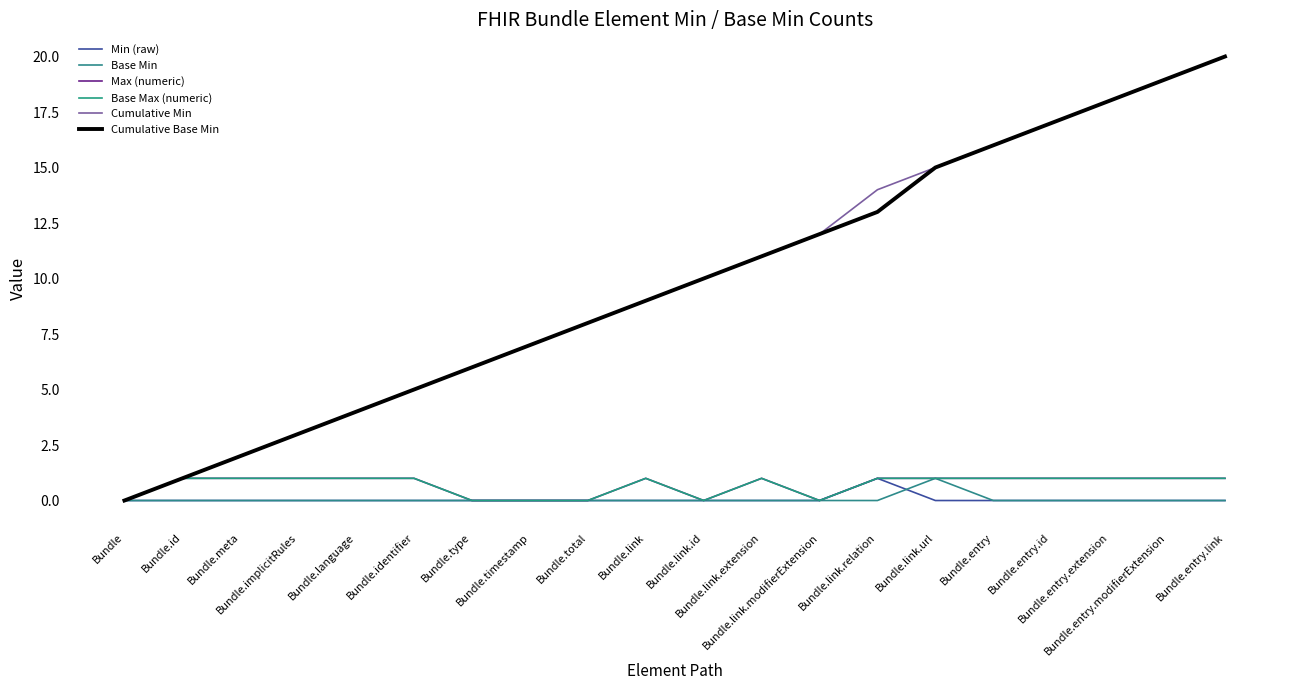

Does the chart display data point markers on the line(s)?

No